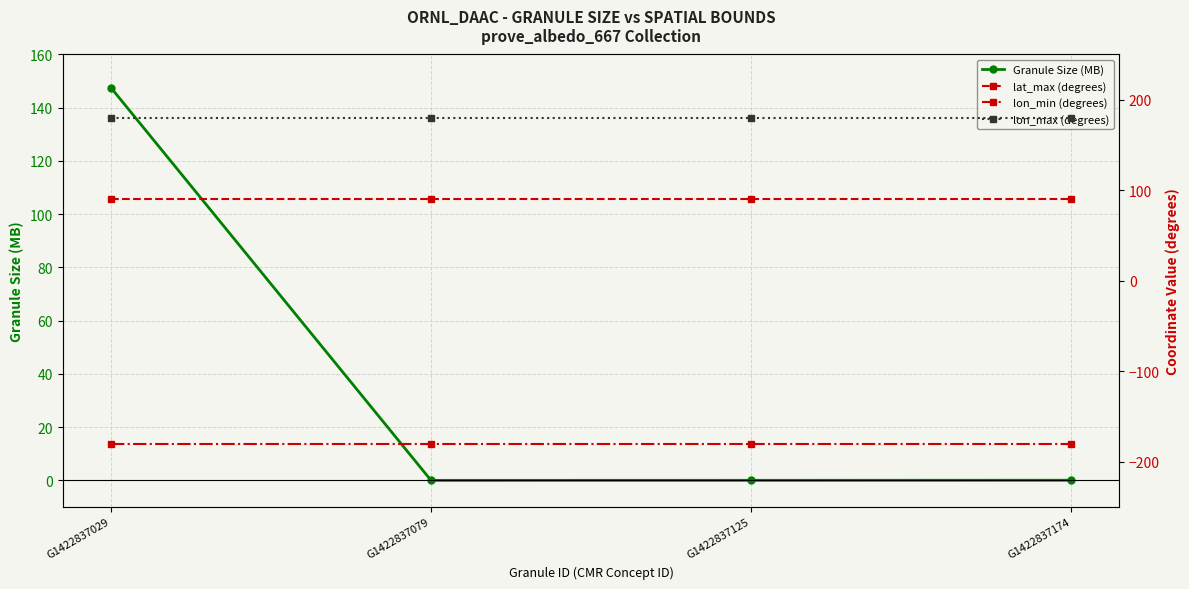

How many intersections are there between Granule Size (MB) and lat_max (degrees)?

1